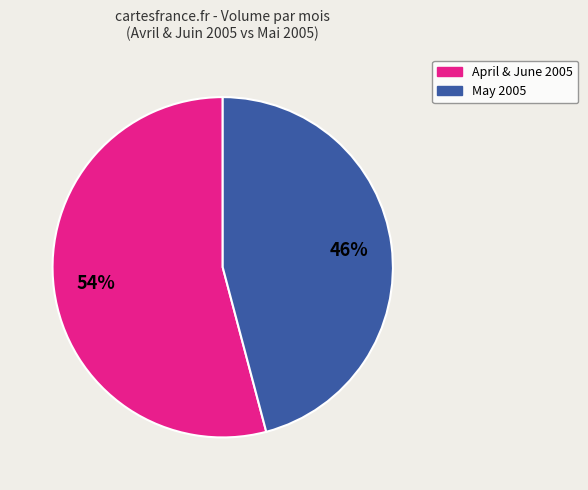

Which slice is the largest?

April & June 2005